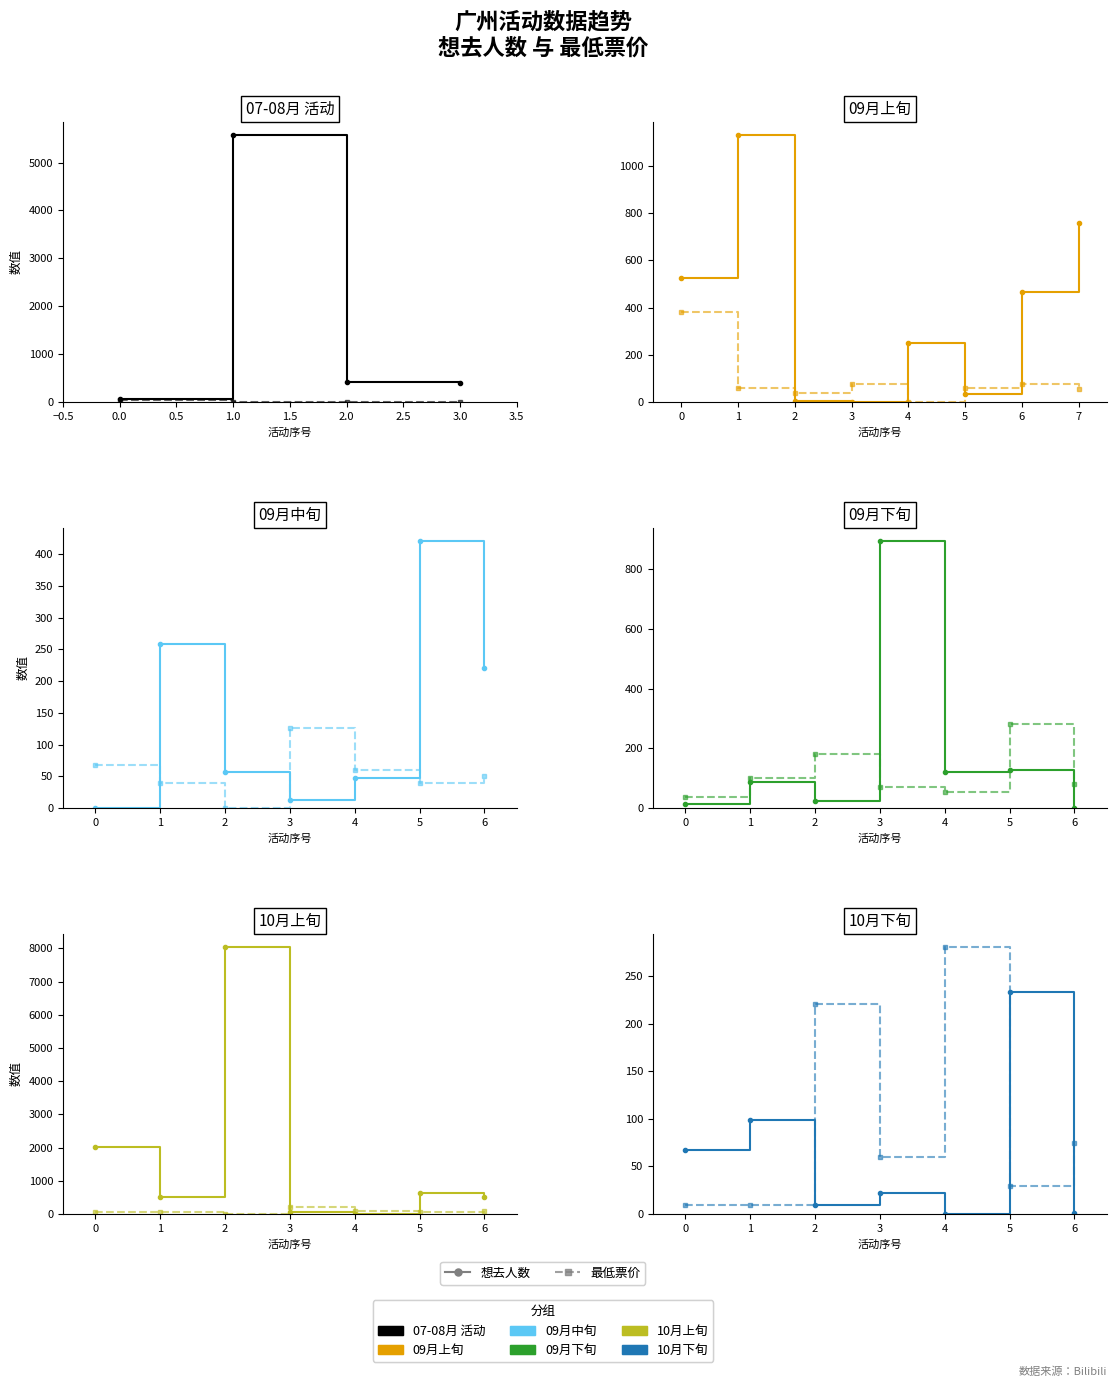

The 最低票价 series shows 9.9 at 1. True or false?

True